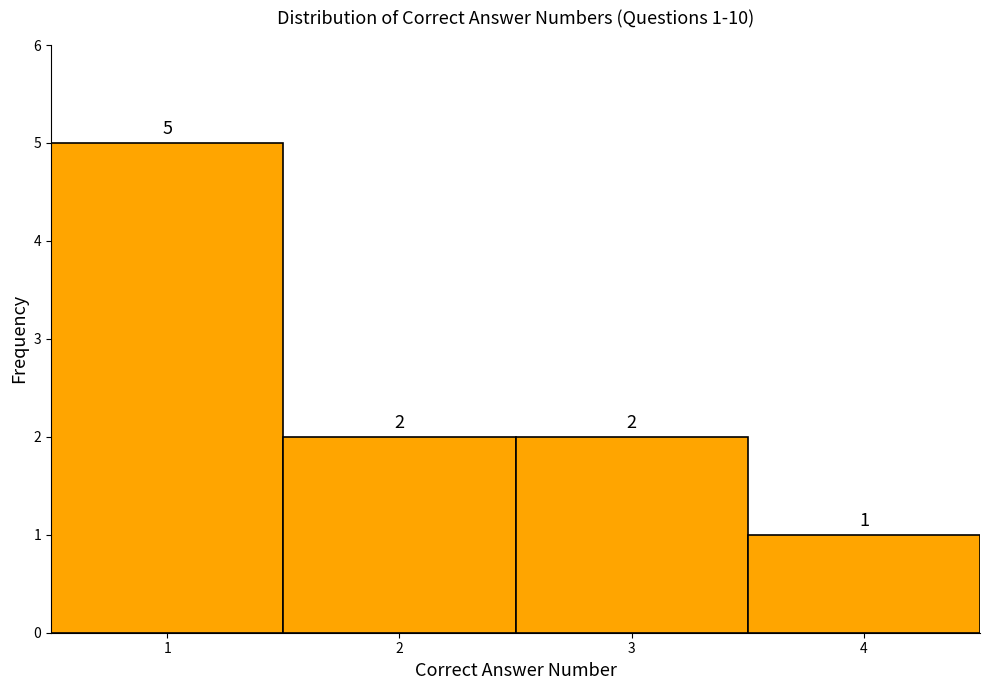

Over which range of the x-axis is the bar tallest?

0.5 to 1.5